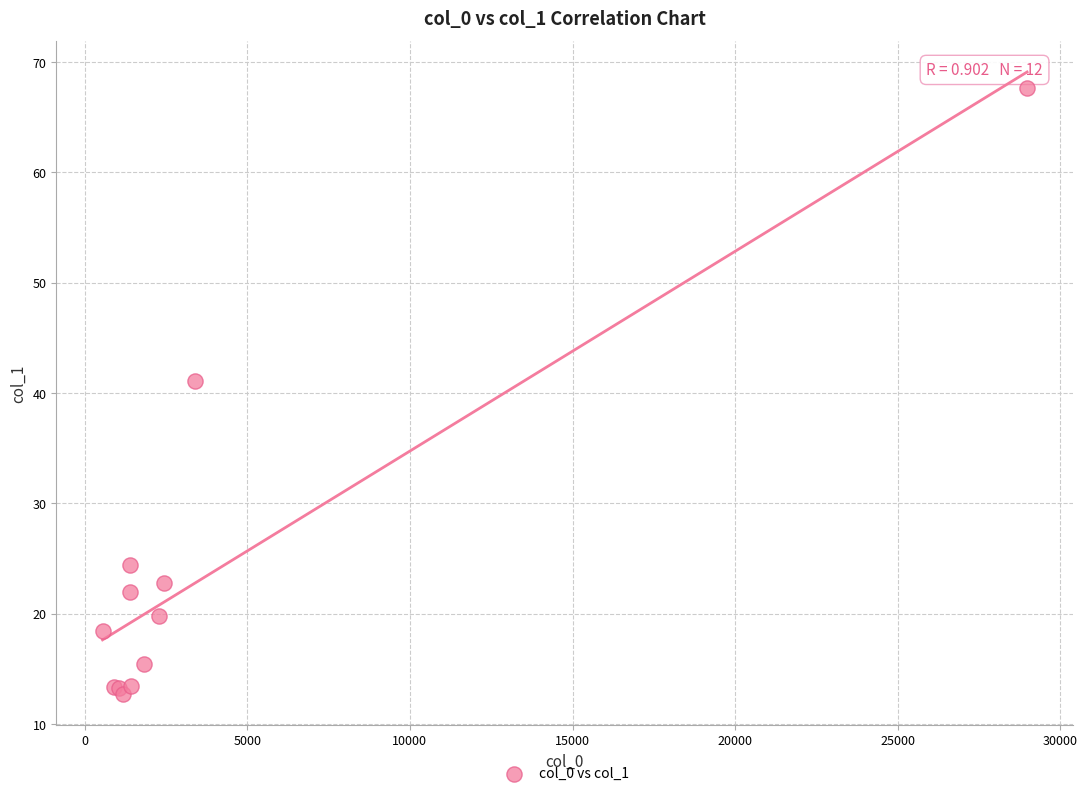

What Y value in the scatter plot is closest to 40?

41.1